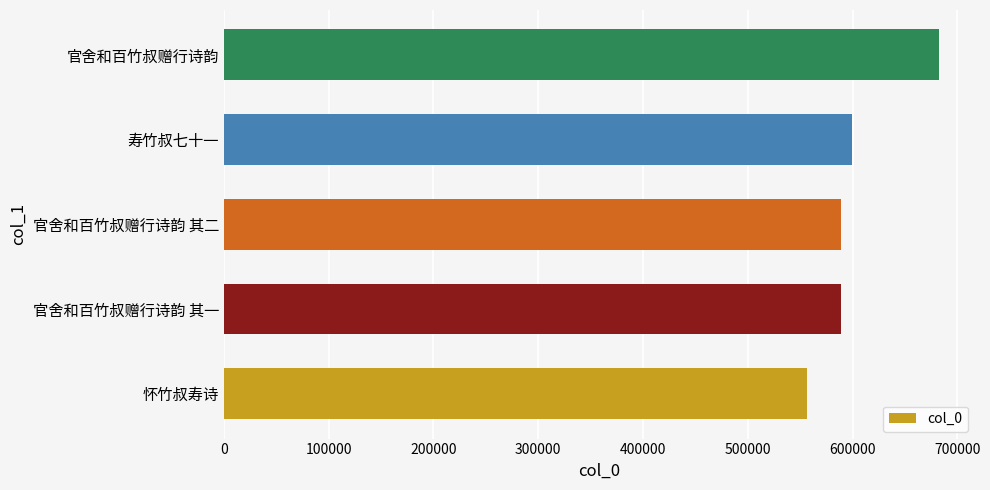

Is it true that the value at 官舍和百竹叔赠行诗韵 其二 is 911966?

False